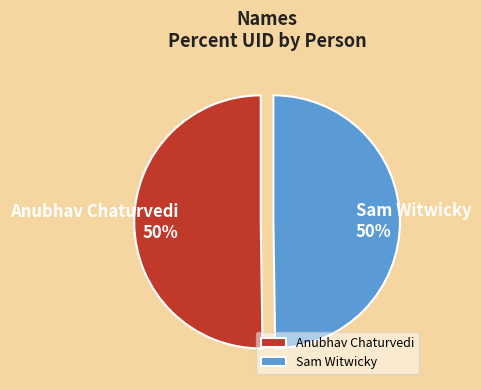

What is the ratio of the value at Sam Witwicky to the value at Anubhav Chaturvedi?

1.0